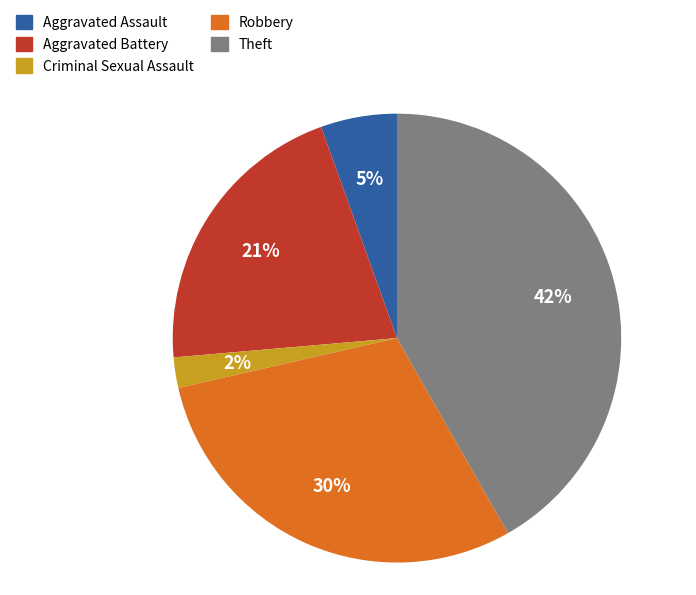

Which slice is the largest?

Theft